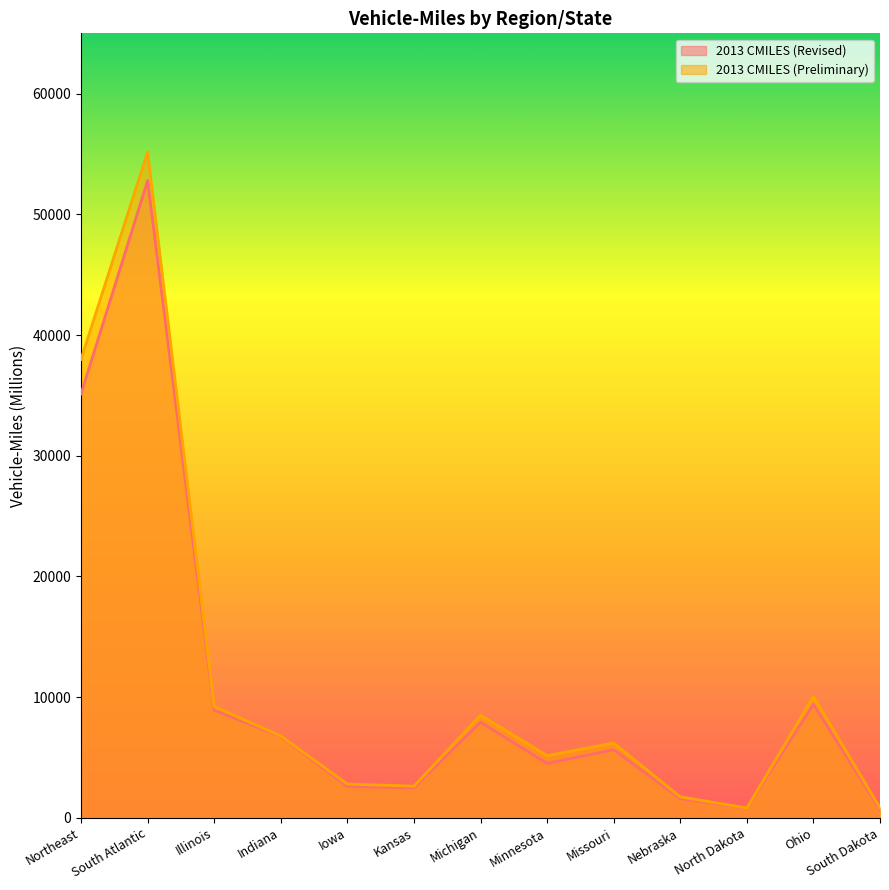

What is the difference between the maximum and minimum values in the 2013 CMILES (Preliminary) series?

54358